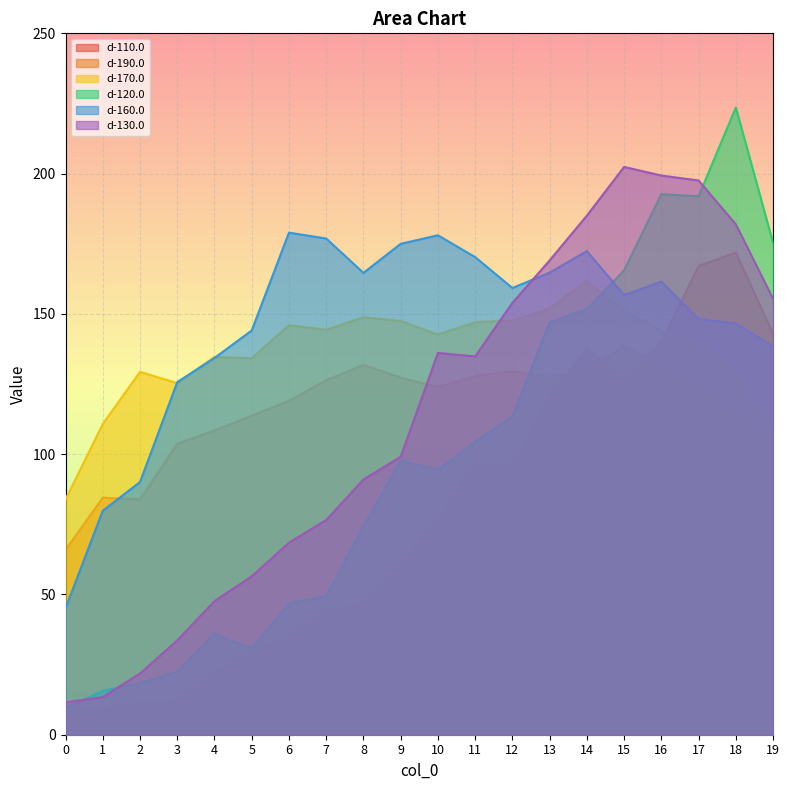

True or false: d-170.0 has a value of 91.1 at 9.

False